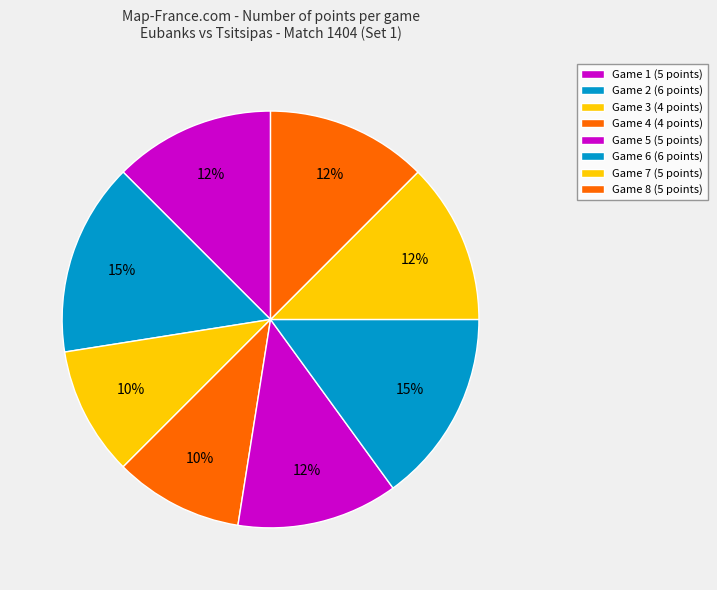

How many slices are in this pie chart?

8